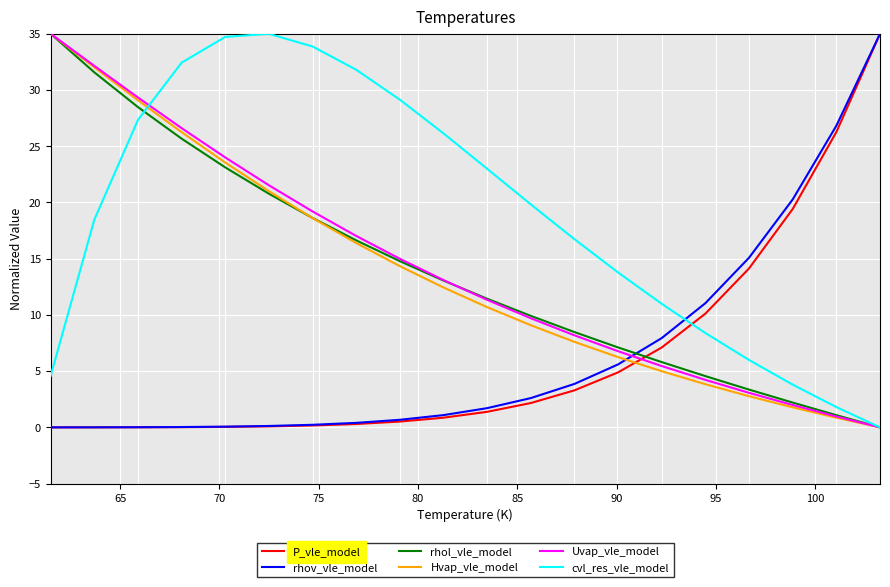

What is the maximum value for Hvap_vle_model?

35.0